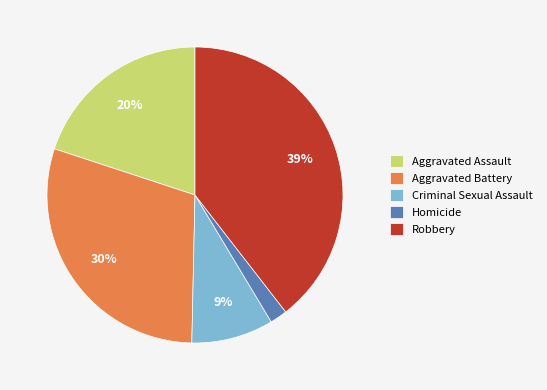

To the nearest percent, what is the combined percentage of Aggravated Battery and Aggravated Assault?

50%